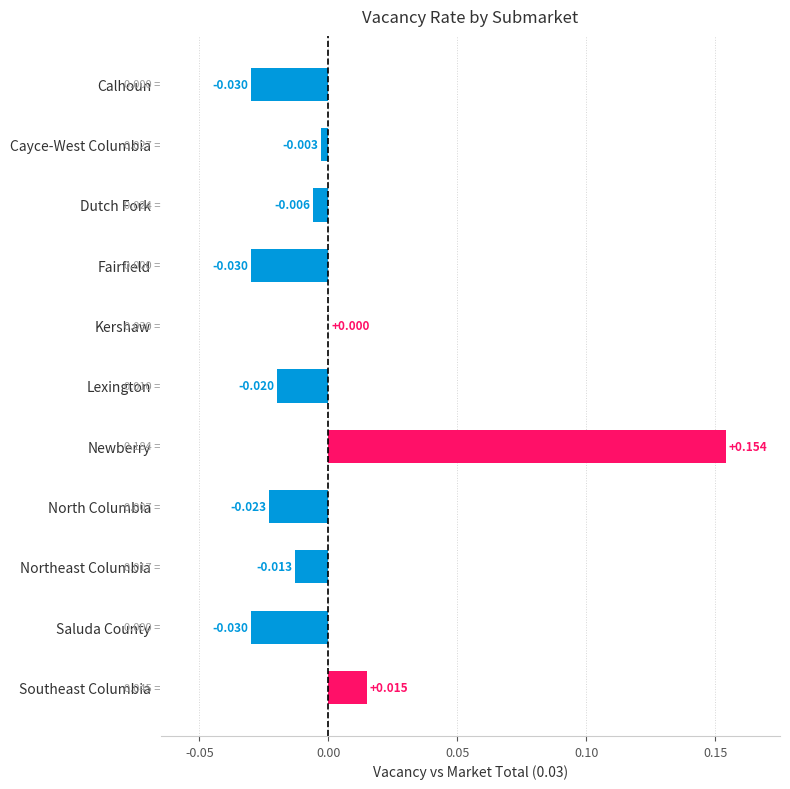

Which label corresponds to the largest value in the chart?

Newberry